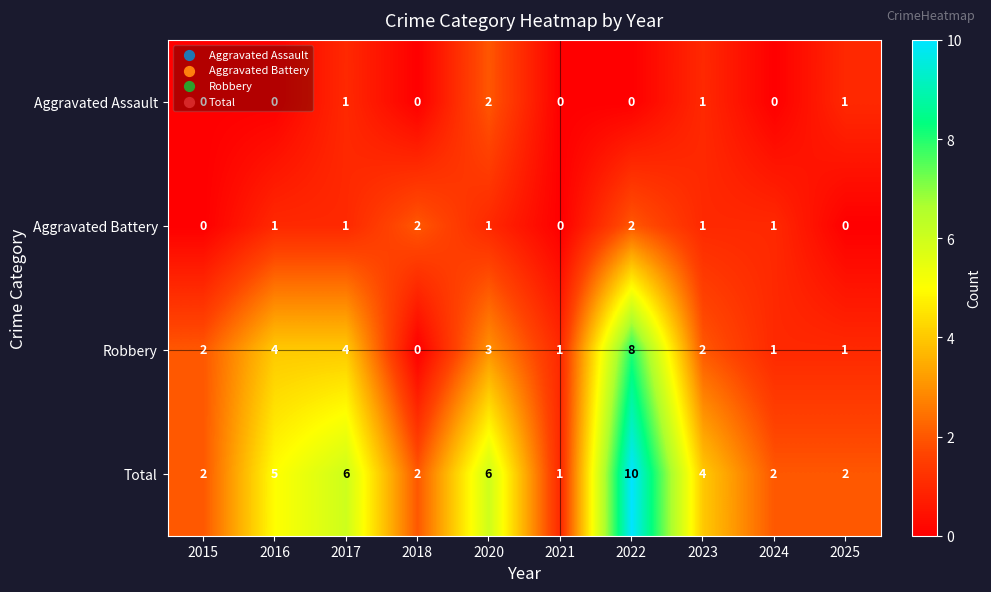

Where does the Total series first go above 4?

2016